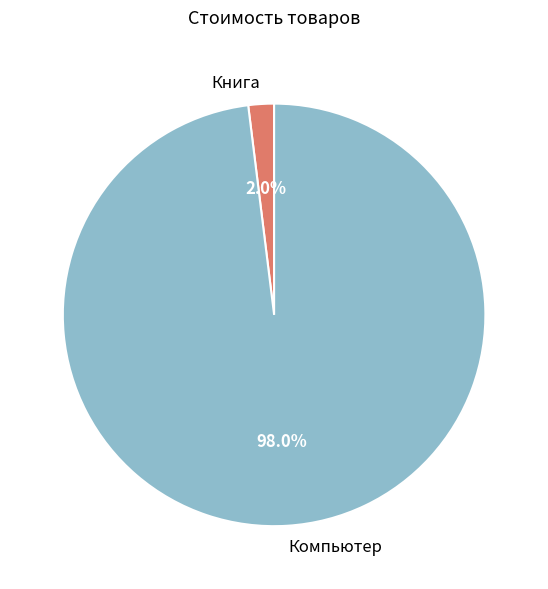

How many segments does this pie chart have?

2